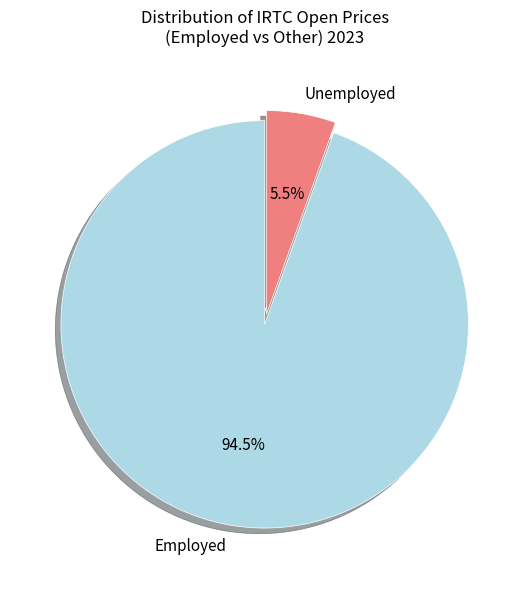

Between Unemployed and Employed, which is larger?

Employed